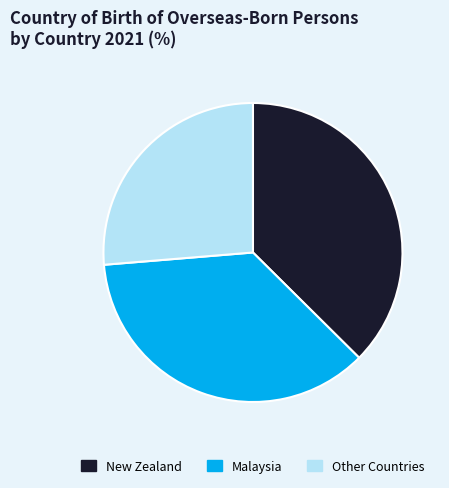

How many slices are in this pie chart?

3